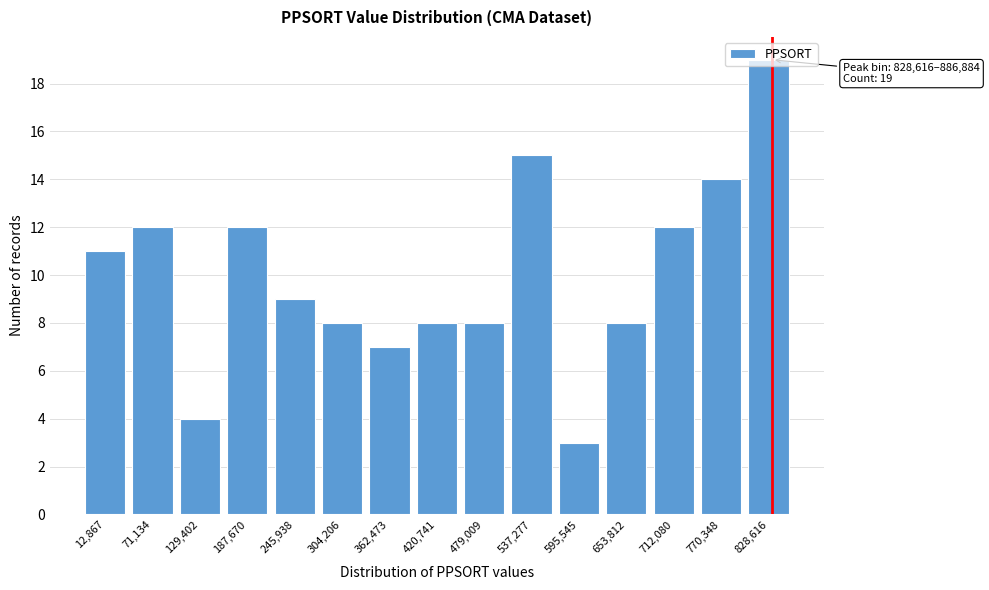

What is the change in value from 304,206 to 595,545?

-5